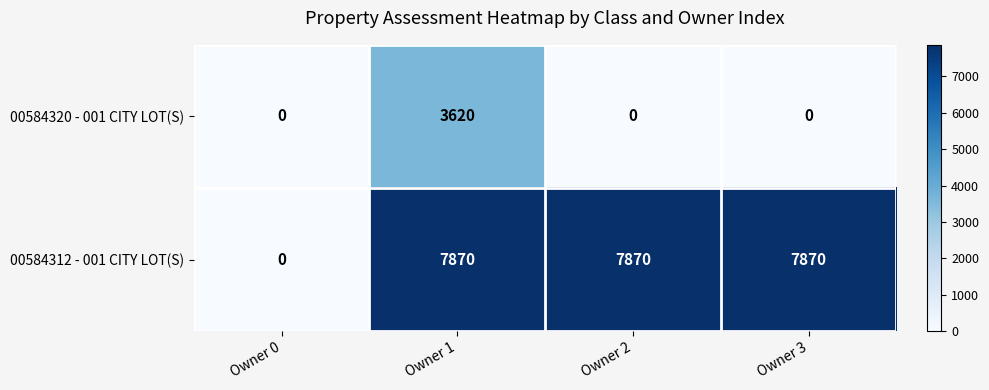

At Owner 3, list the series in order from largest to smallest.

00584312 - 001 CITY LOT(S), 00584320 - 001 CITY LOT(S)